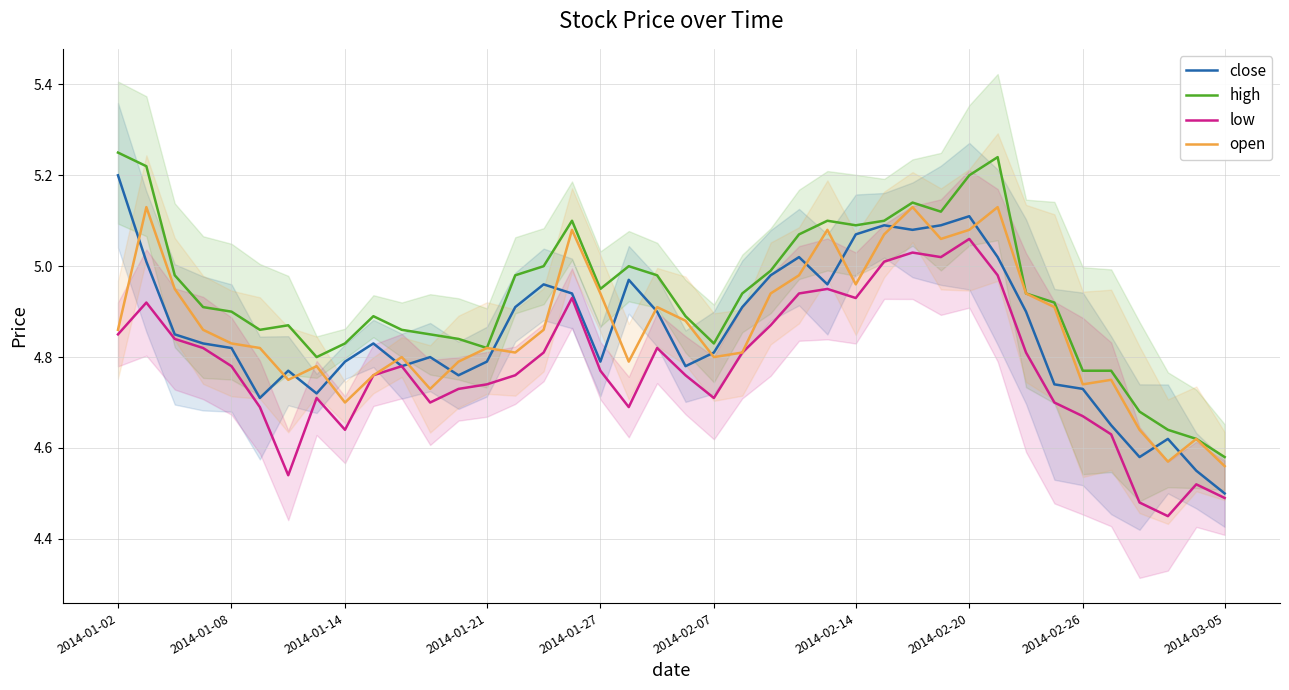

How many intersections are there between close and open?

19